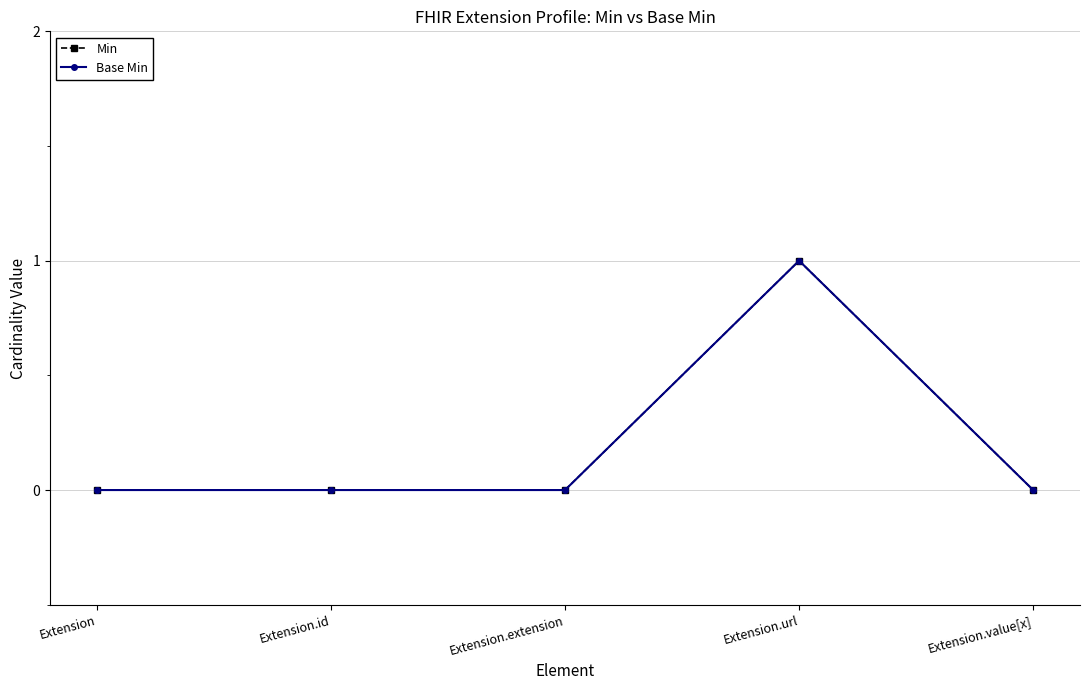

How many interior local peaks does the Base Min series have?

1